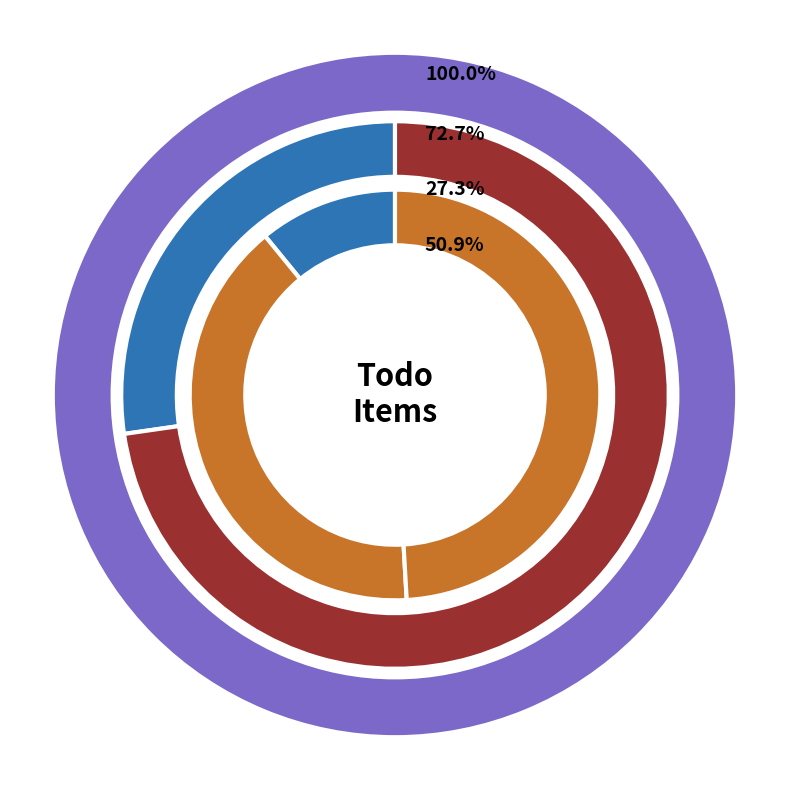

Does Executive account for over 50% of the chart?

No